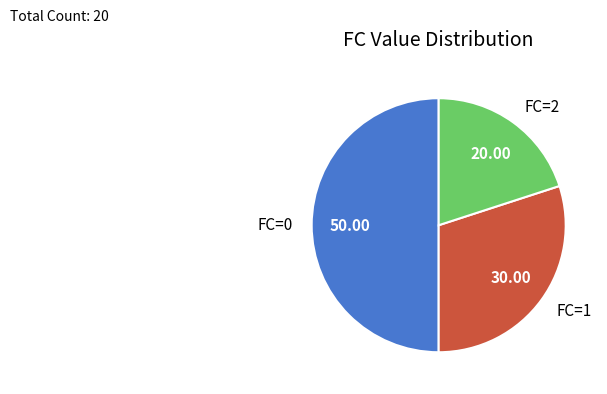

Does FC=2 represent more than half of the total?

No